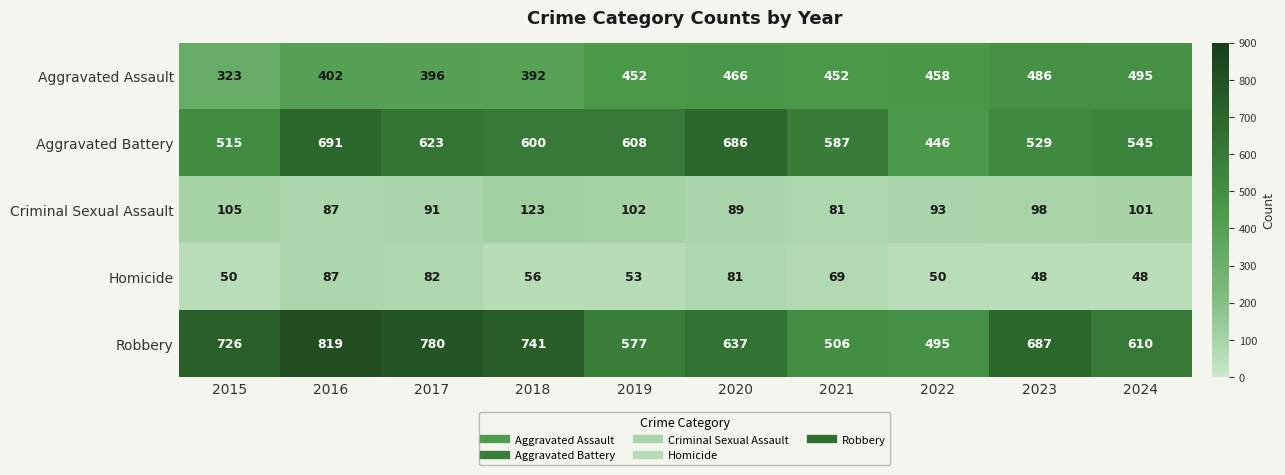

What is the total value across all series at 2019?

1792